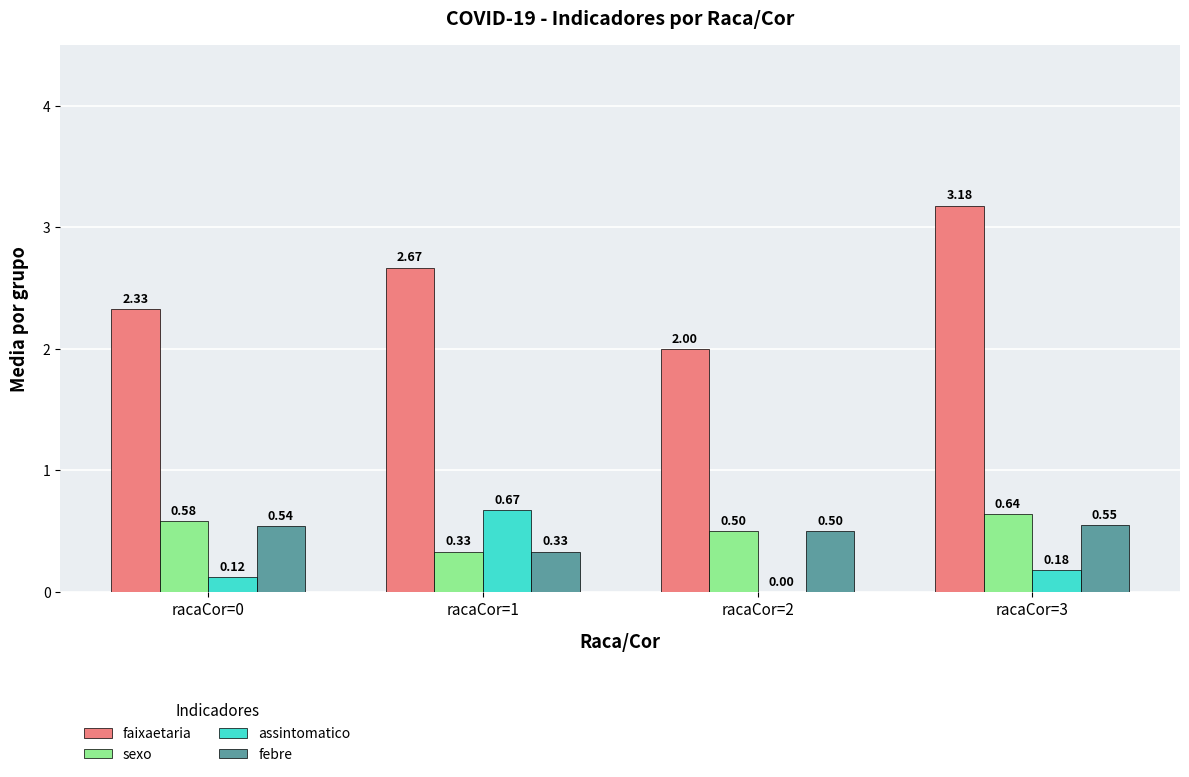

How many distinct data groups are displayed?

4